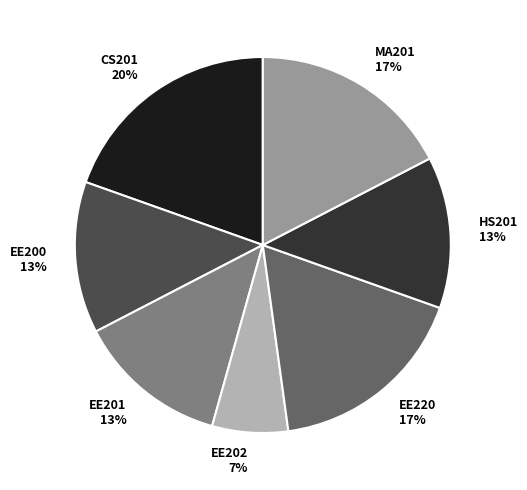

What percentage is the HS201 slice, to the nearest percent?

13%